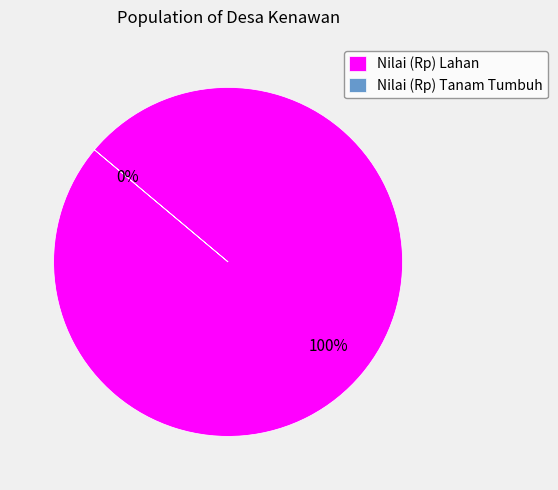

Is it true that Nilai (Rp) Tanam Tumbuh is 7% of the pie?

False